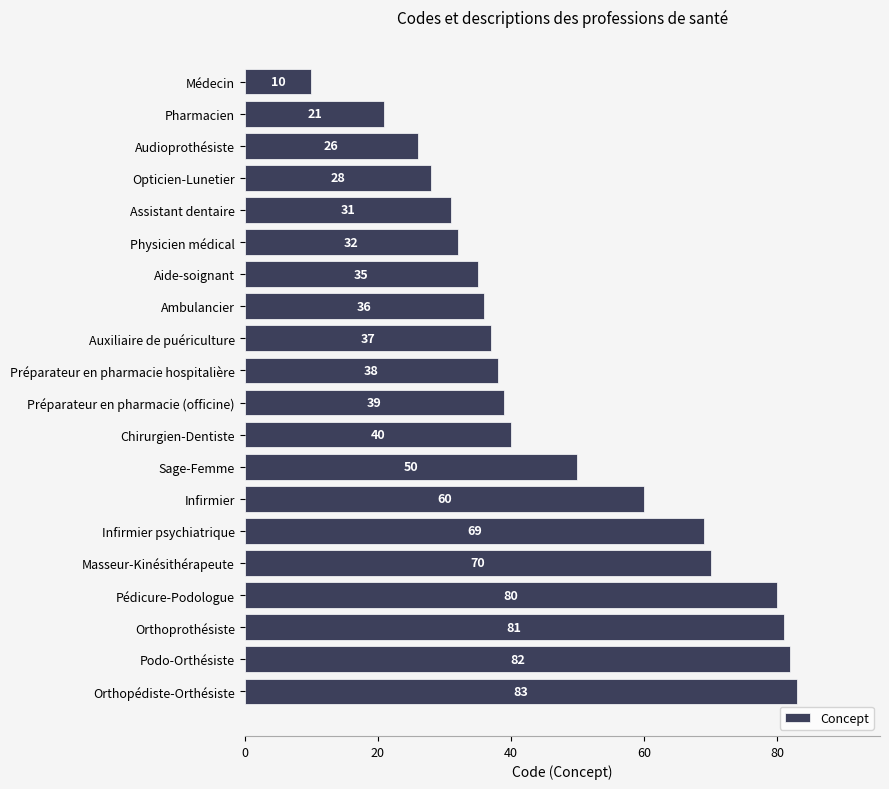

The value at Pédicure-Podologue is 80. True or false?

True